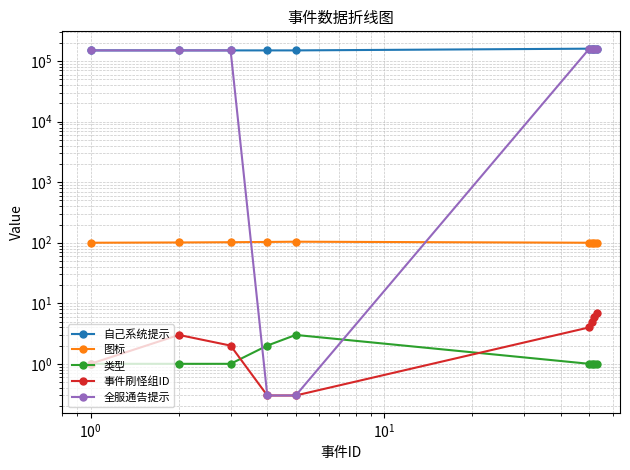

Does the chart have visible grid lines?

Yes